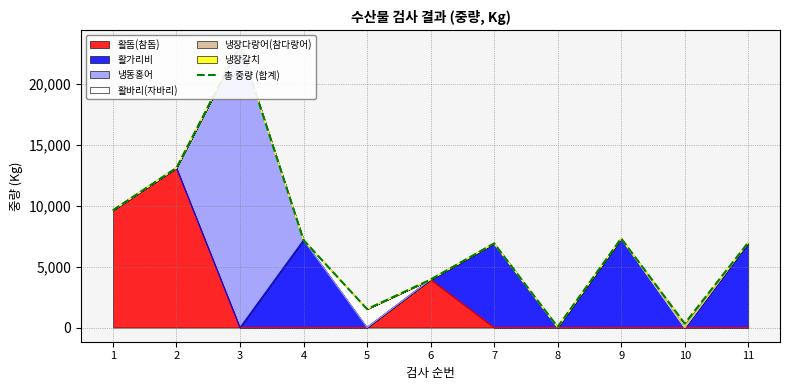

Reading left to right, extract all data points from this chart.

1=9614	2=13090	3=23200	4=7170	5=1514	6=3936	7=6898	8=54	9=7306	10=330	11=6971